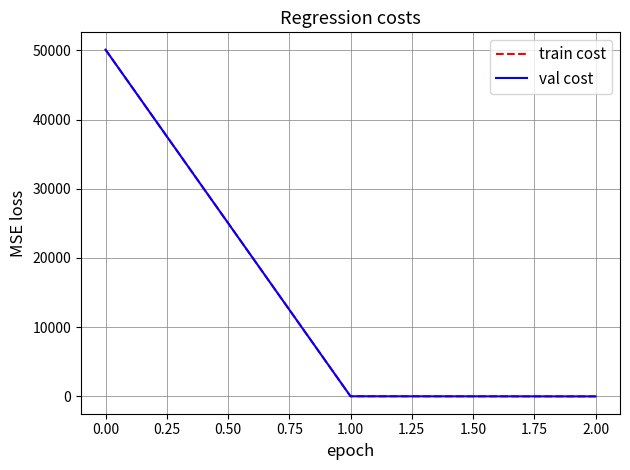

Rank the series by their maximum value, from highest to lowest.

train cost, val cost